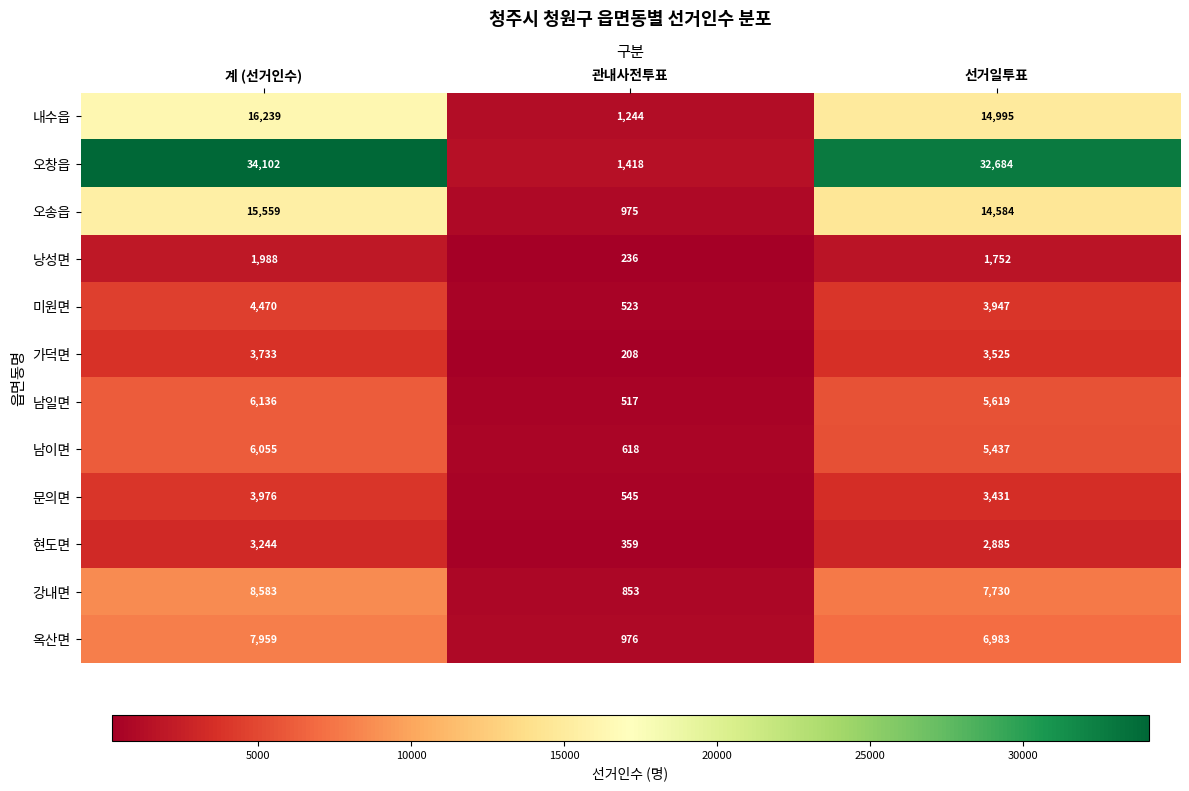

Which series has the largest total across all categories?

오창읍